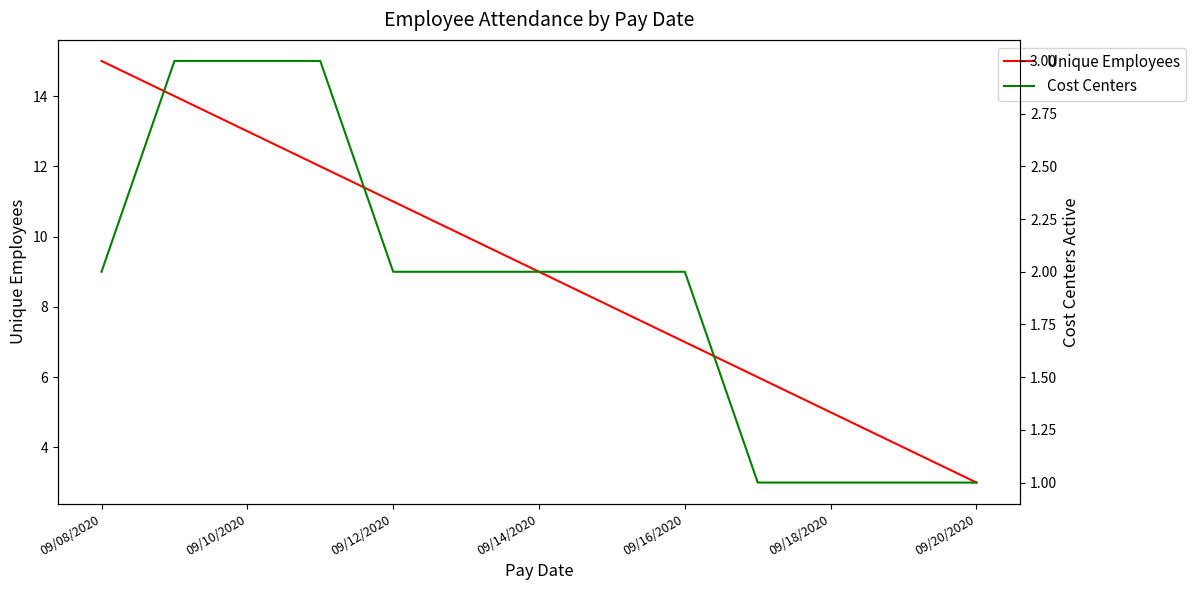

True or false: Cost Centers has more than 0 interior local peaks.

False